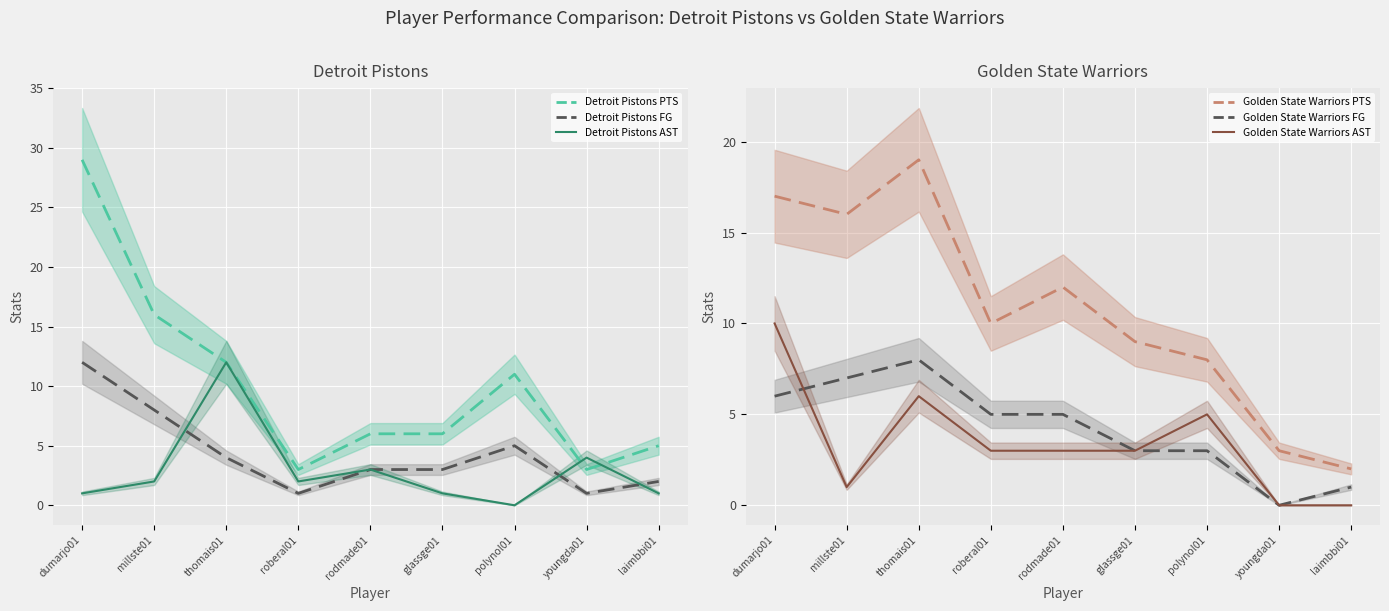

What is the sum of all Golden State Warriors FG values?

38